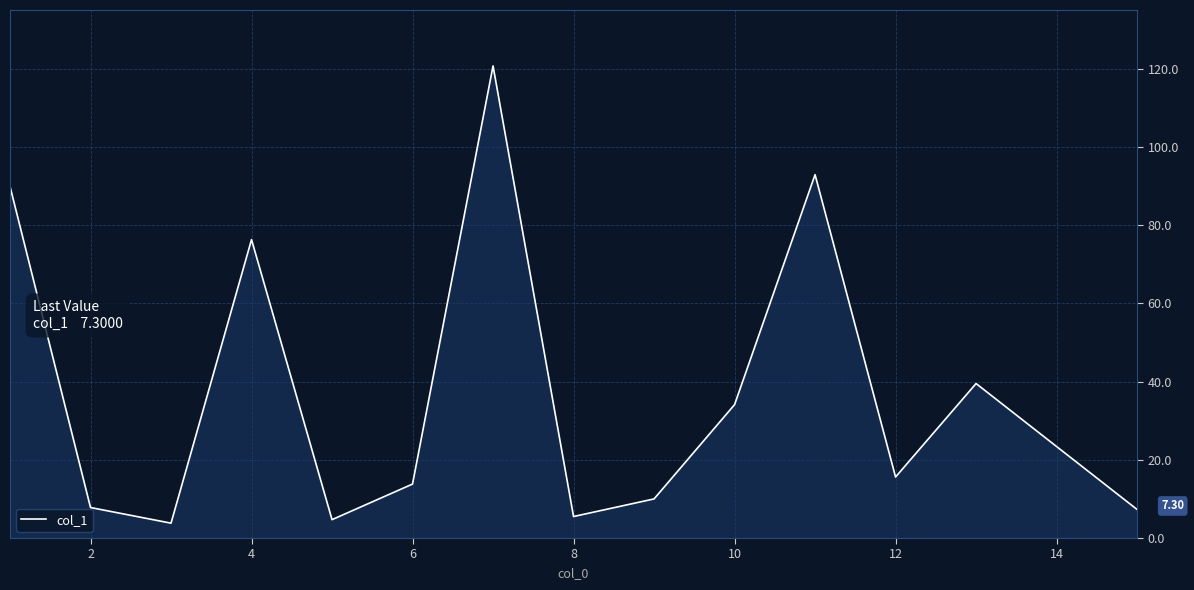

What is the difference between the maximum and minimum values?

116.9